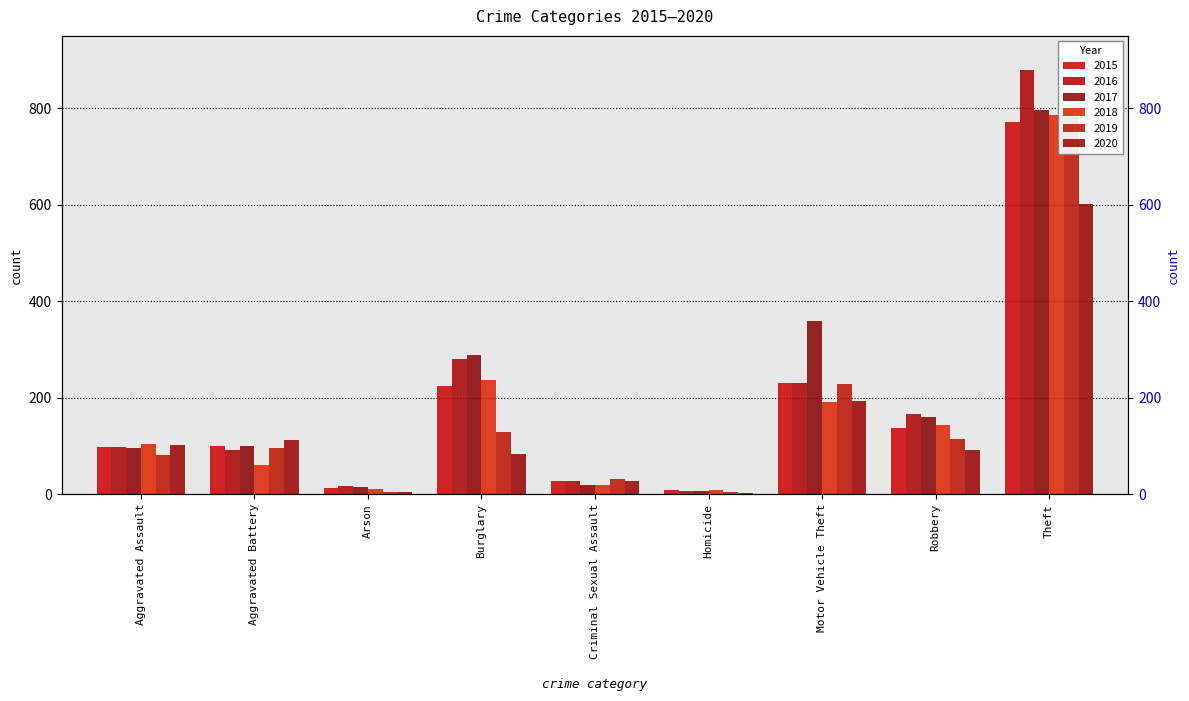

What value does the 2016 series have at Motor Vehicle Theft, to the nearest 100?

200